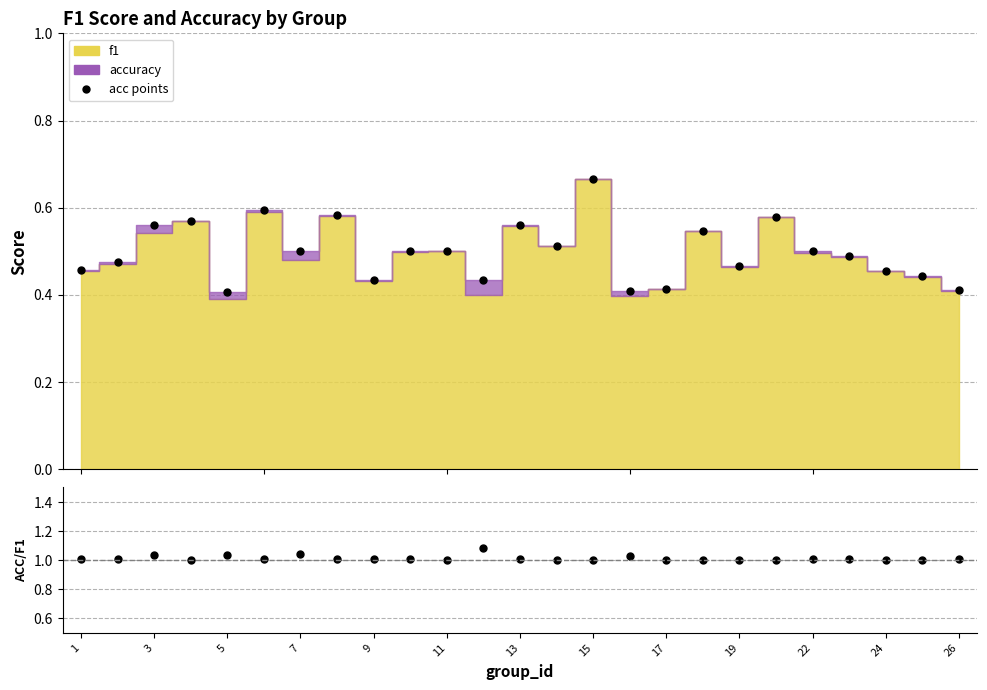

Rank the series by their maximum value, from highest to lowest.

accuracy/f1, acc points